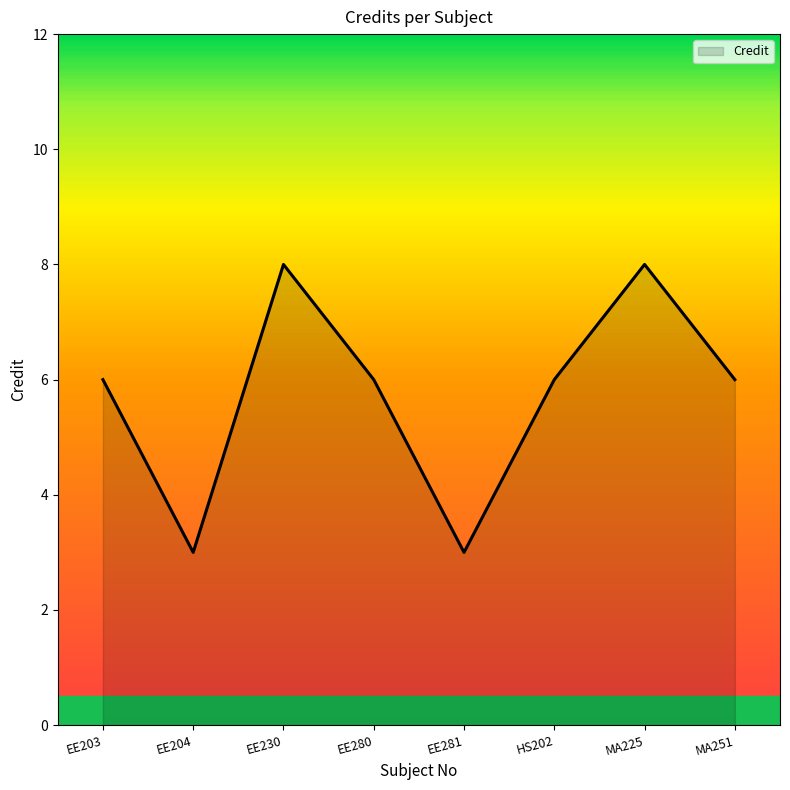

What is the minimum value shown in the chart?

3